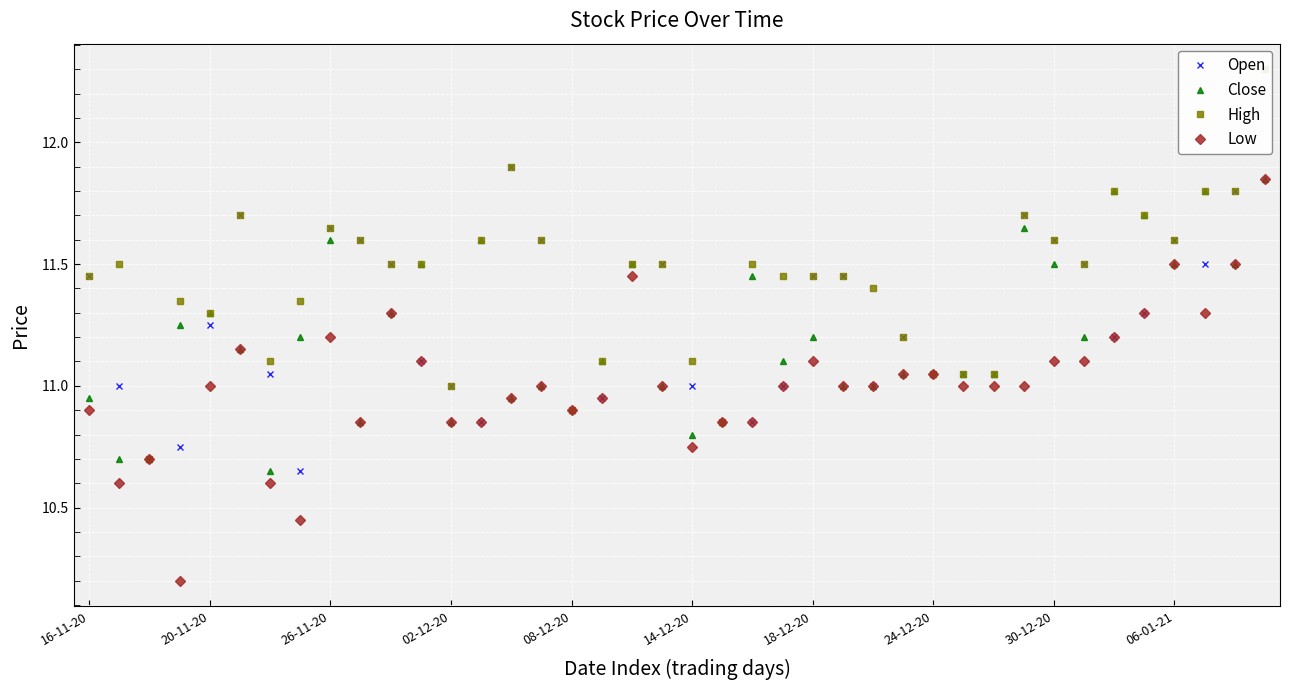

True or false: Close has more than 1 points higher than both neighbors.

True